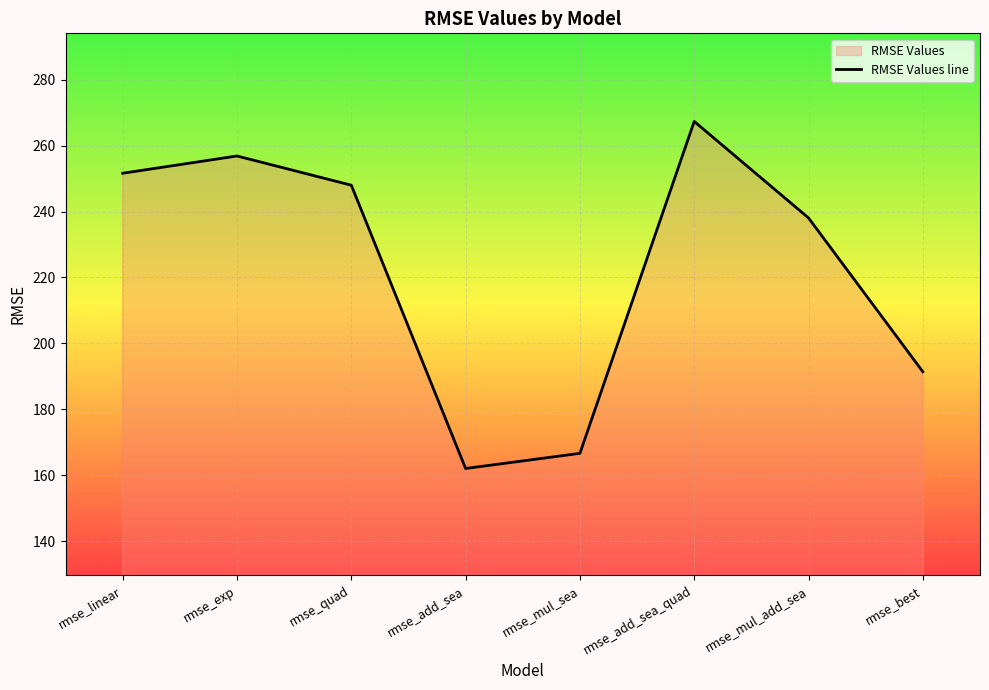

Where is the first local minimum?

rmse_add_sea